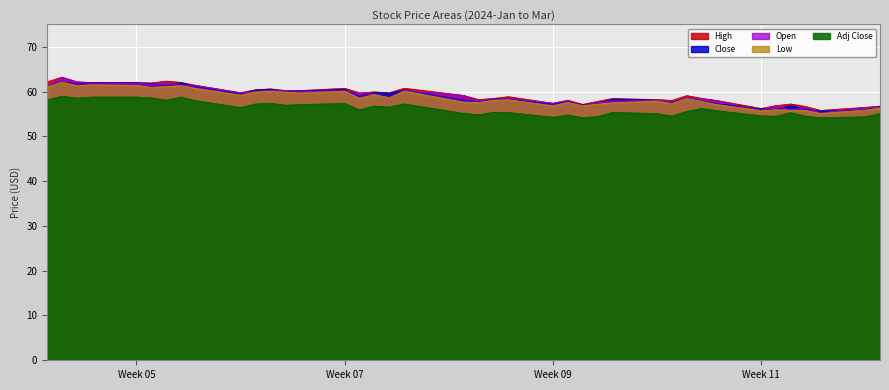

How many lines are shown in the chart?

5